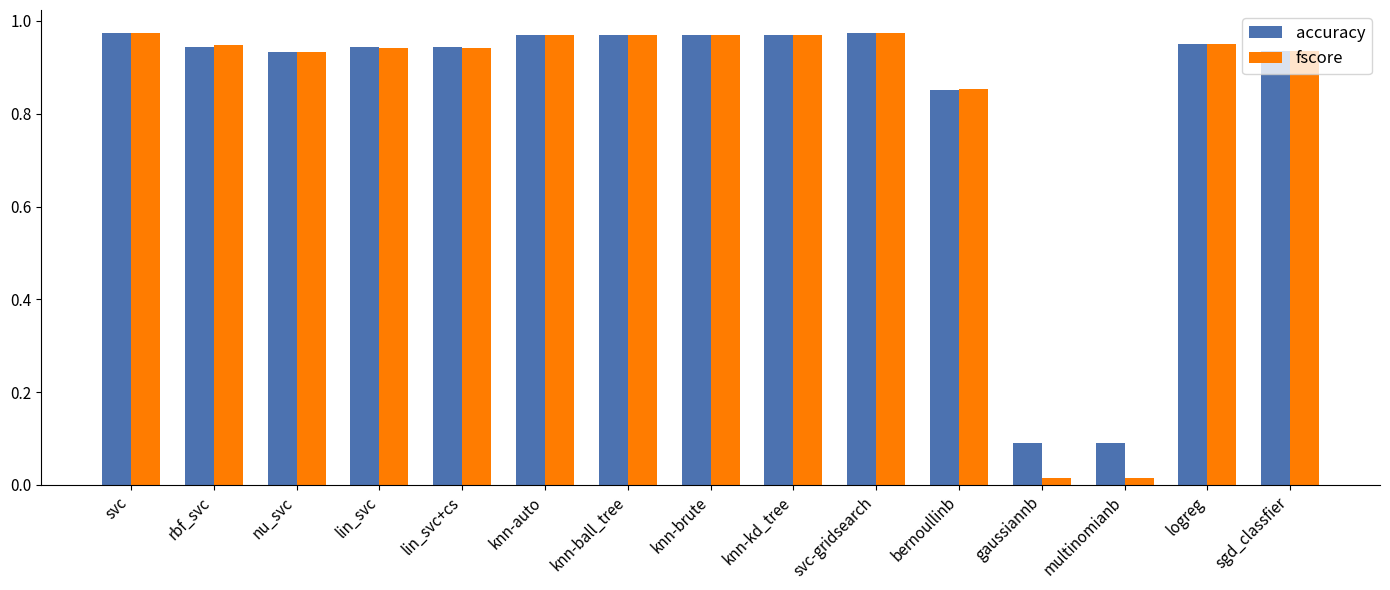

Is the value of accuracy at gaussiannb greater than the value of fscore at sgd_classfier?

No